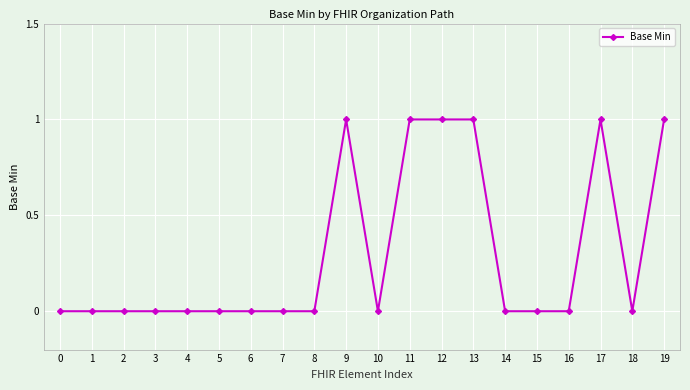

What is the sum of all values?

6